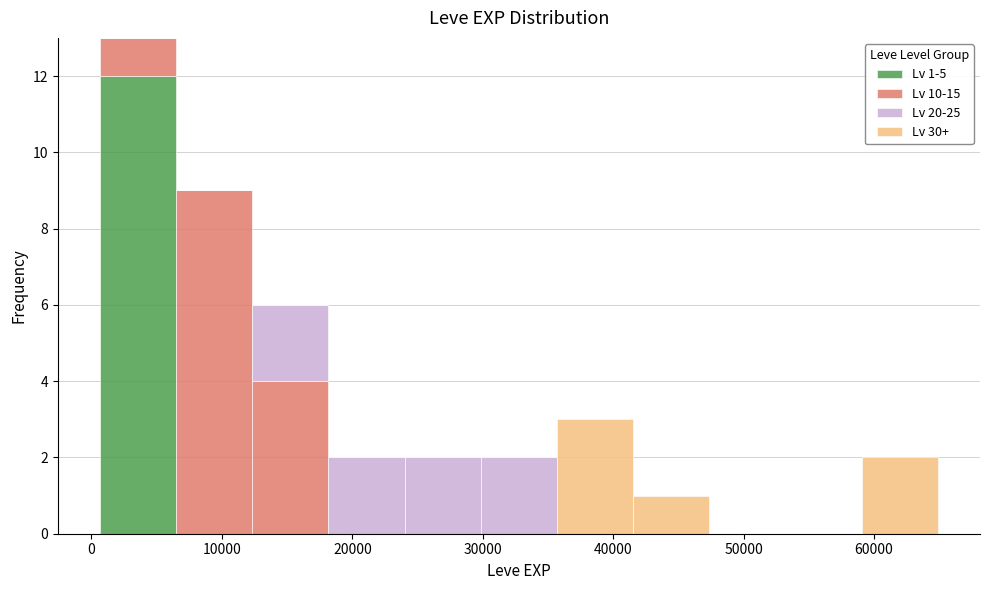

Which range on the x-axis has the tallest stacked bar (by total height)?

1000 to 6000